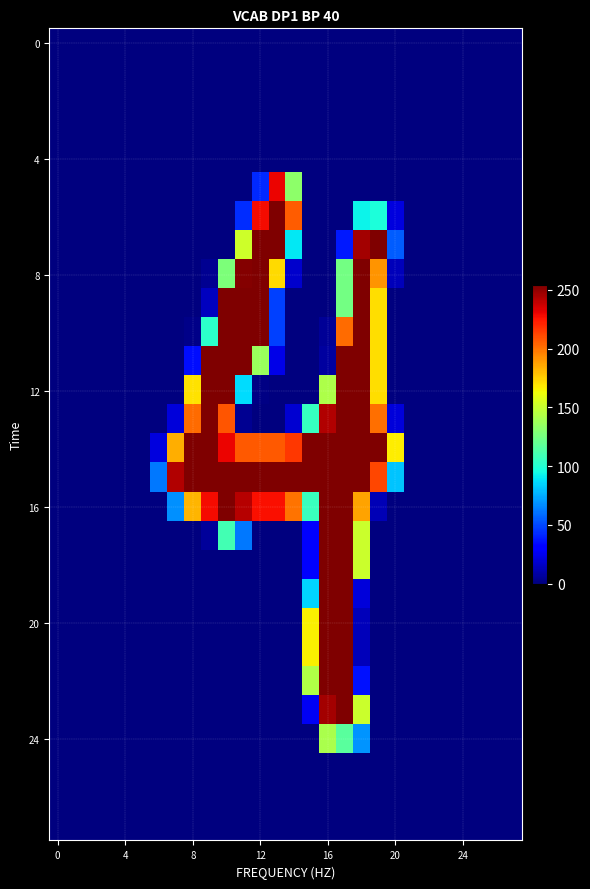

At how many categories does at least one series exceed 181?

13